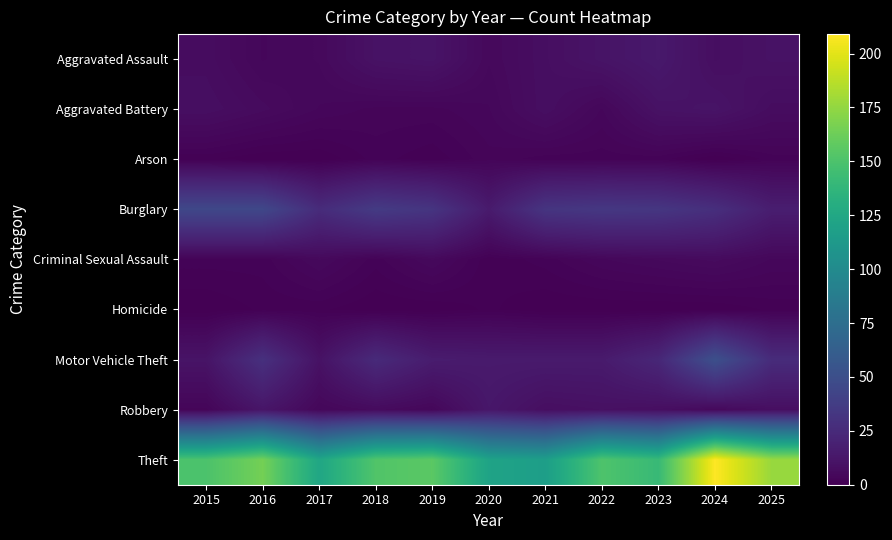

List the series in order of their peak value, lowest first.

Homicide, Arson, Criminal Sexual Assault, Aggravated Battery, Robbery, Aggravated Assault, Burglary, Motor Vehicle Theft, Theft